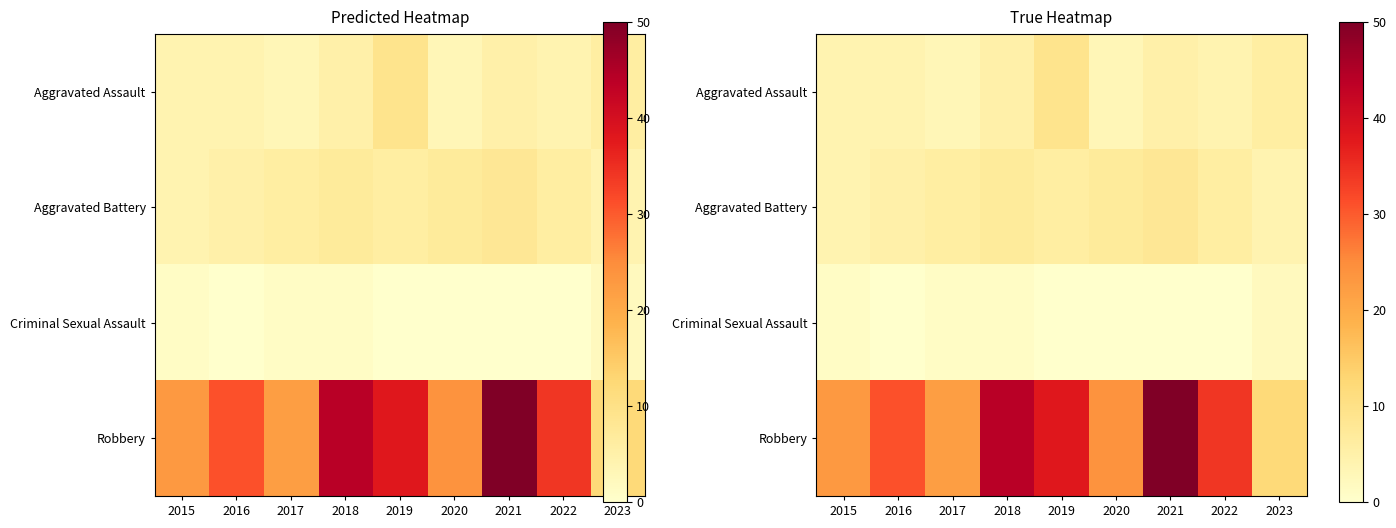

How many values in the Robbery series are below 31?

4